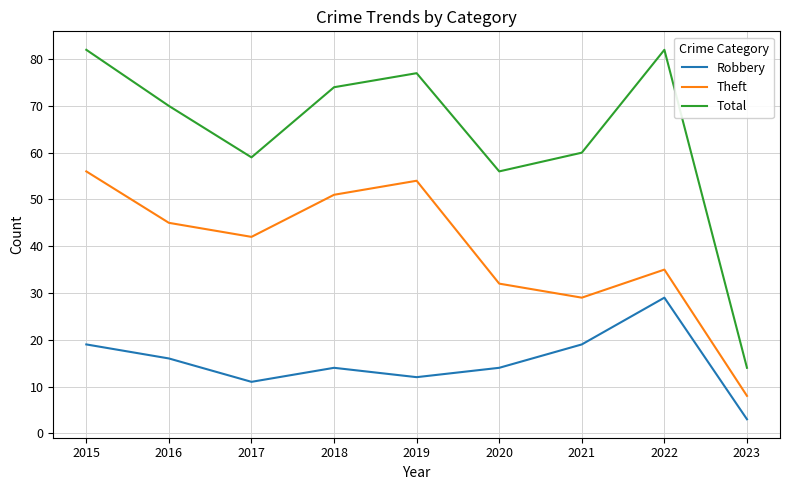

What is the average value of the Robbery series?

15